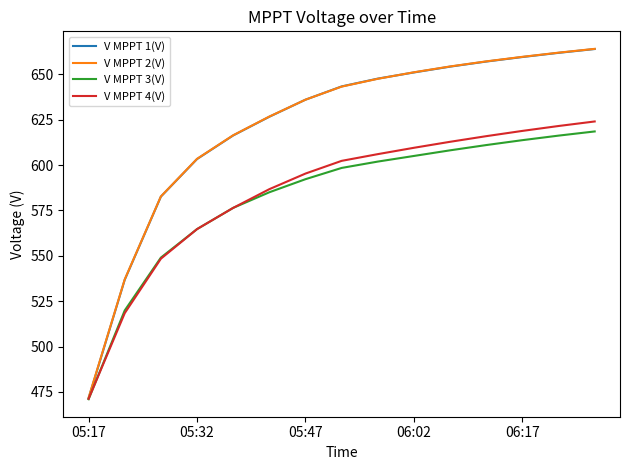

Does the chart display data point markers on the line(s)?

No